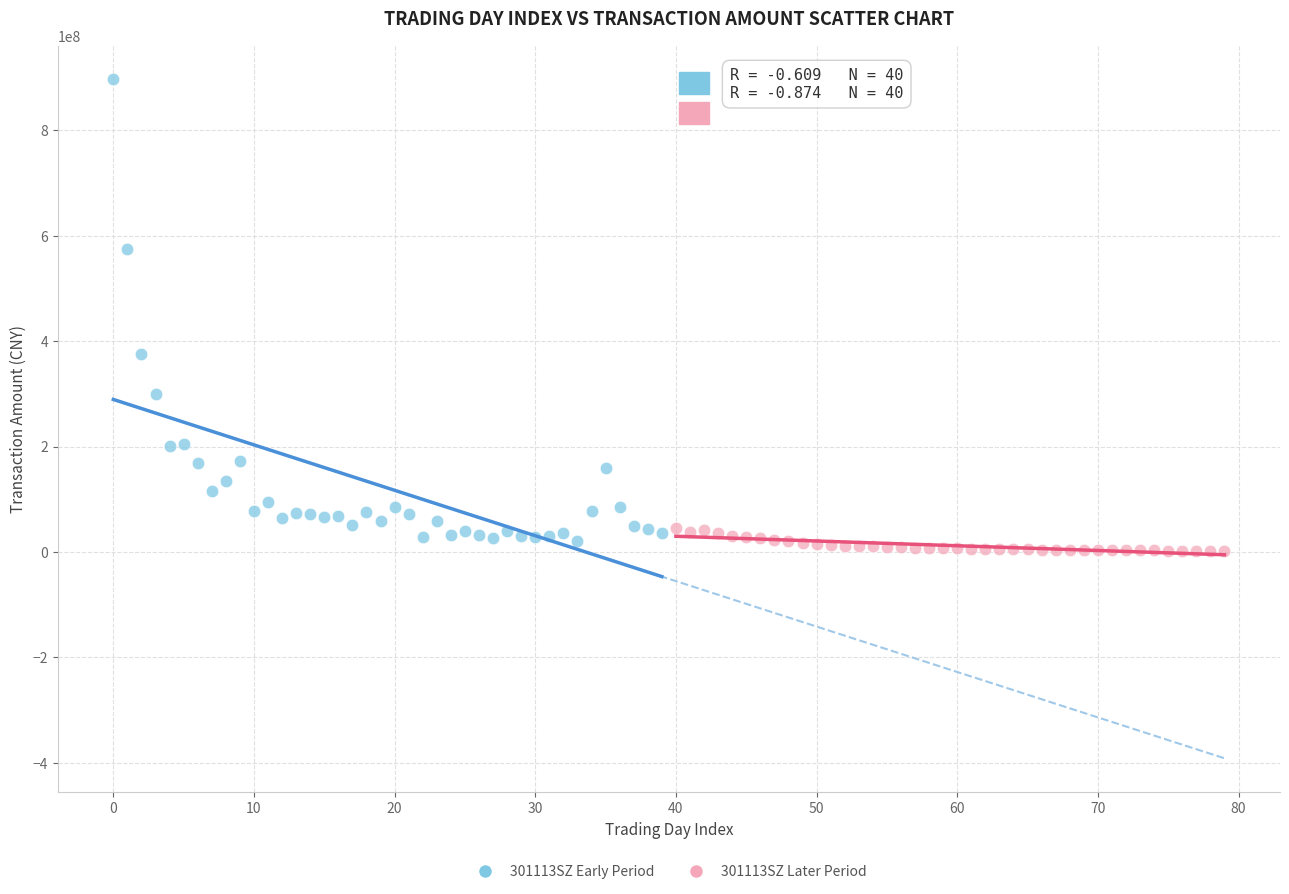

Which series contains the lowest Y value?

301113SZ Later Period